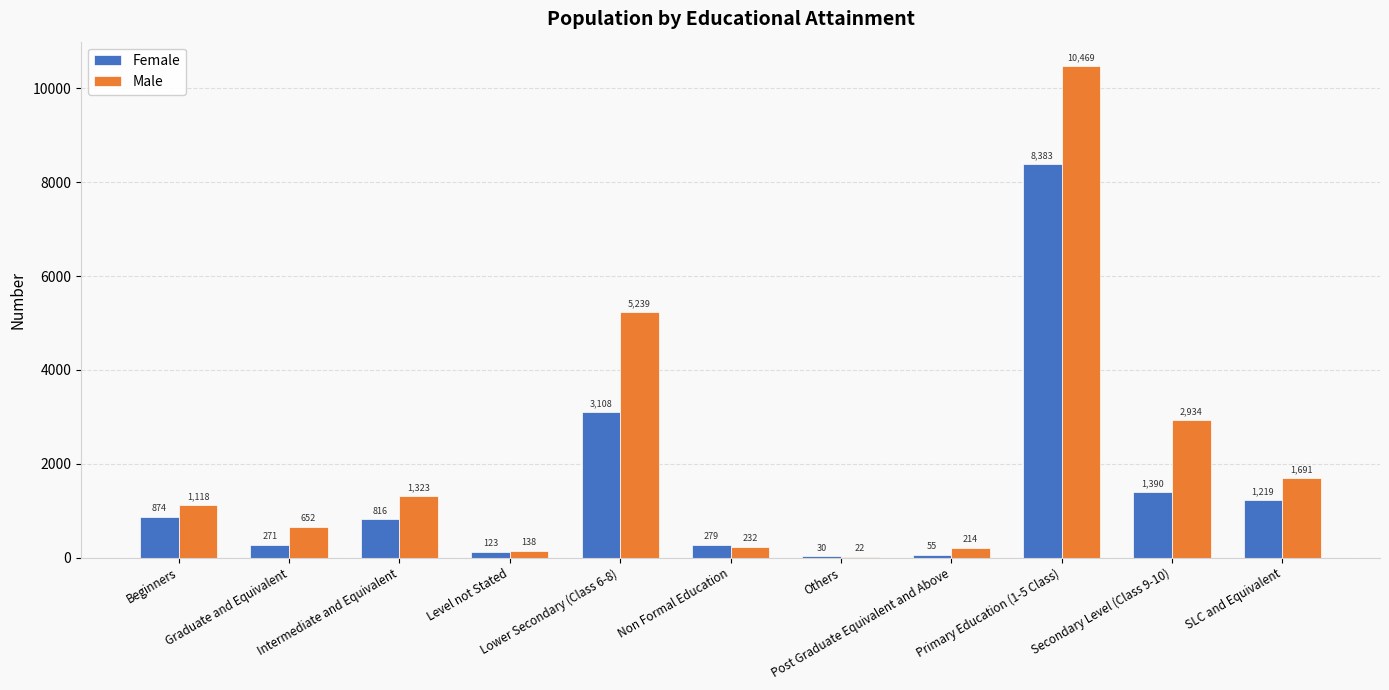

What is the maximum value shown in the chart?

10469